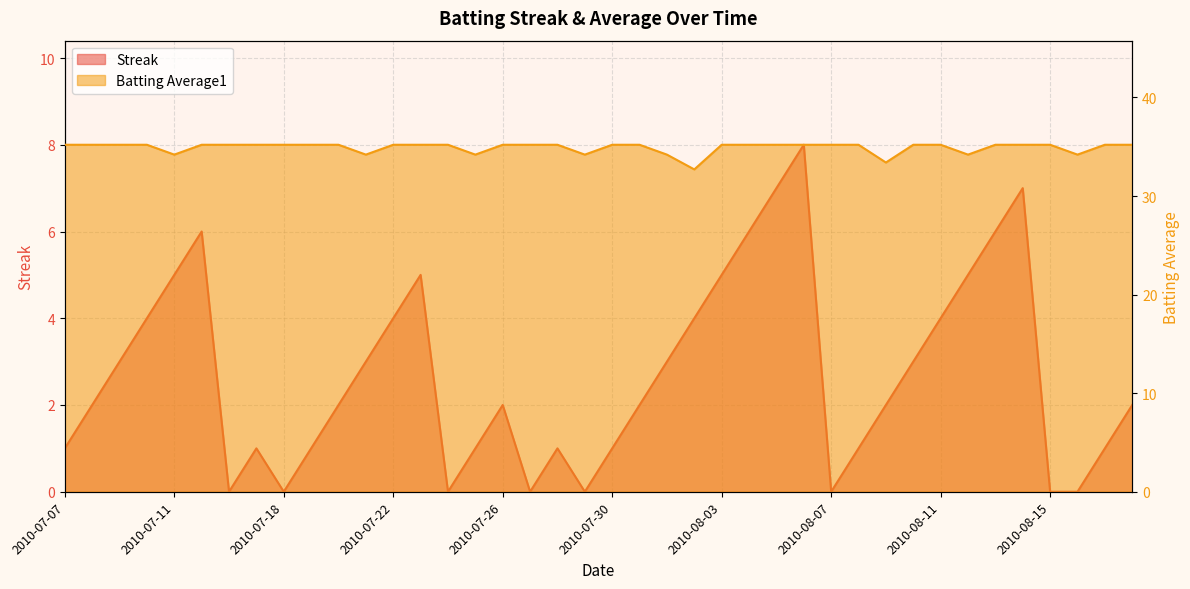

True or false: Batting Average1 has a value of 17.9 at 2010-07-09.

False